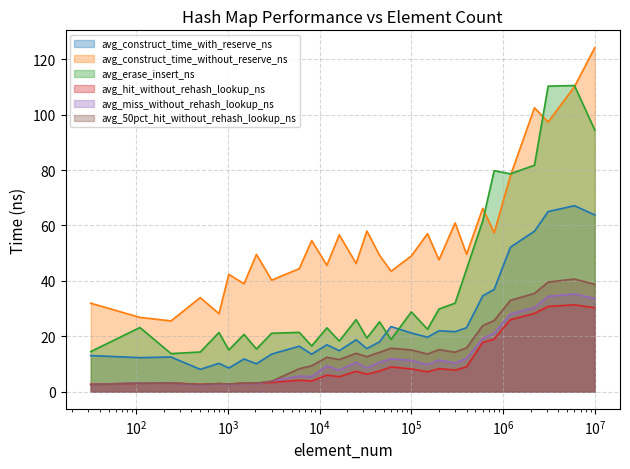

What is the sum of all avg_construct_time_with_reserve_ns values?

722.4